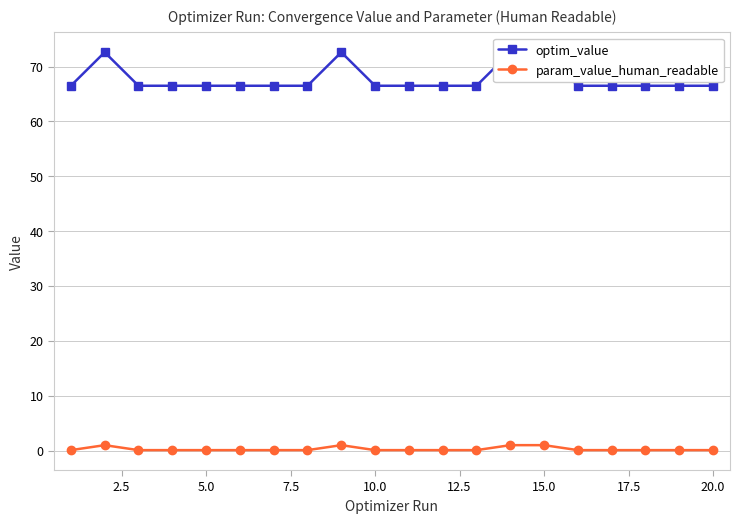

Does the chart display data point markers on the line(s)?

Yes